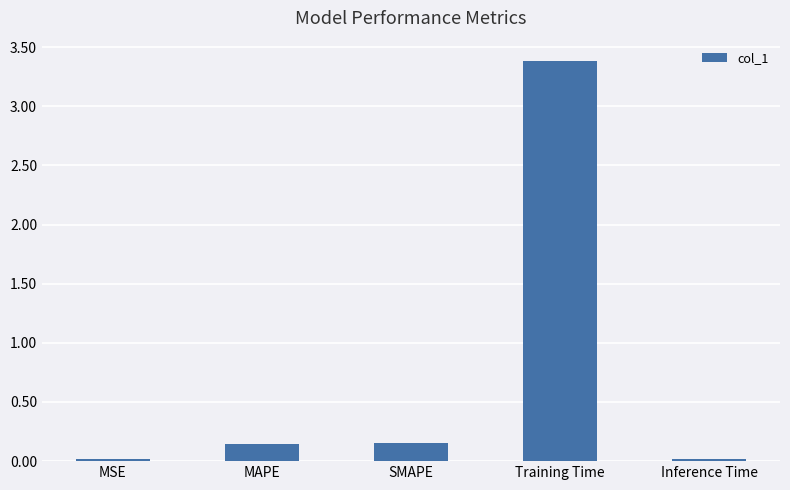

Does the chart contain any negative values?

No